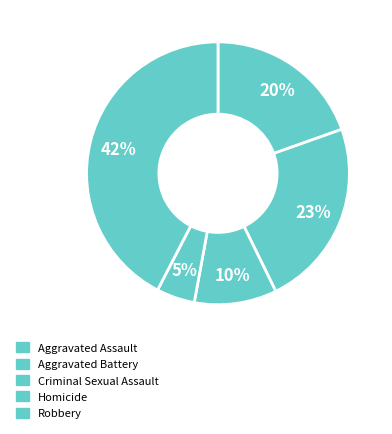

Is it true that Aggravated Battery is 12% of the pie?

False